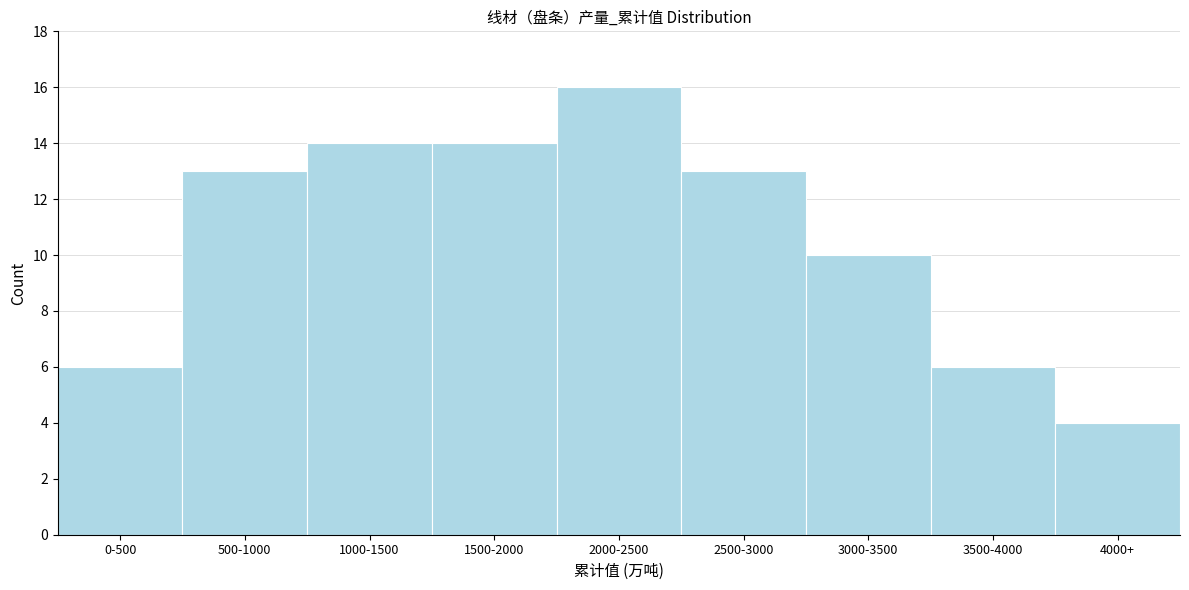

Reading left to right, extract all data points from this chart.

0-500=6	500-1000=13	1000-1500=14	1500-2000=14	2000-2500=16	2500-3000=13	3000-3500=10	3500-4000=6	4000+=4